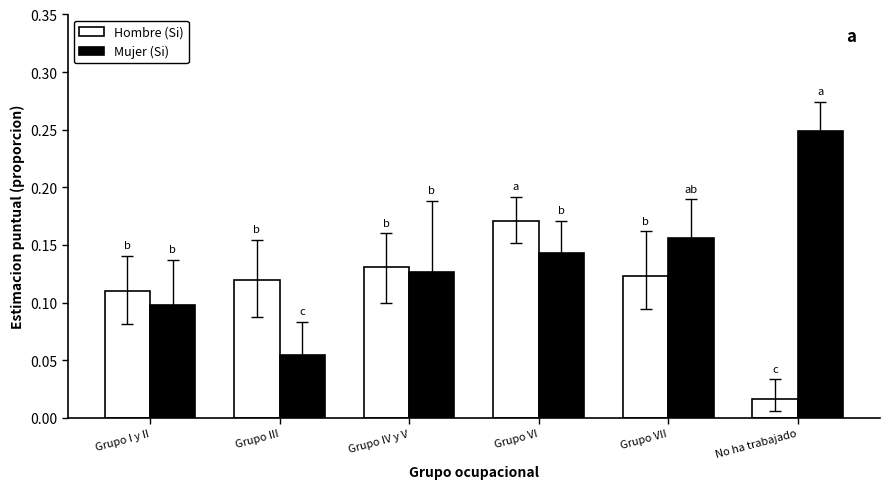

Which series has the largest total across all categories?

Mujer (Si)